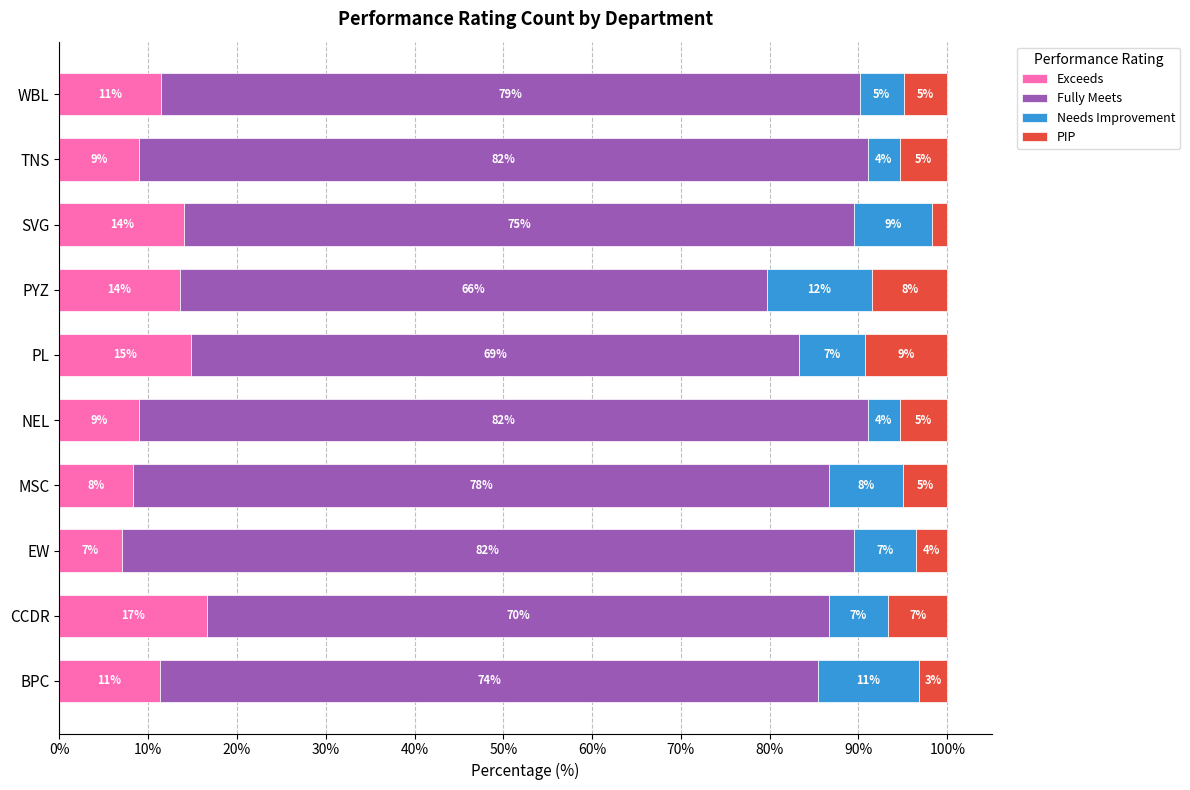

What is the total value across all series at NEL?

100.0